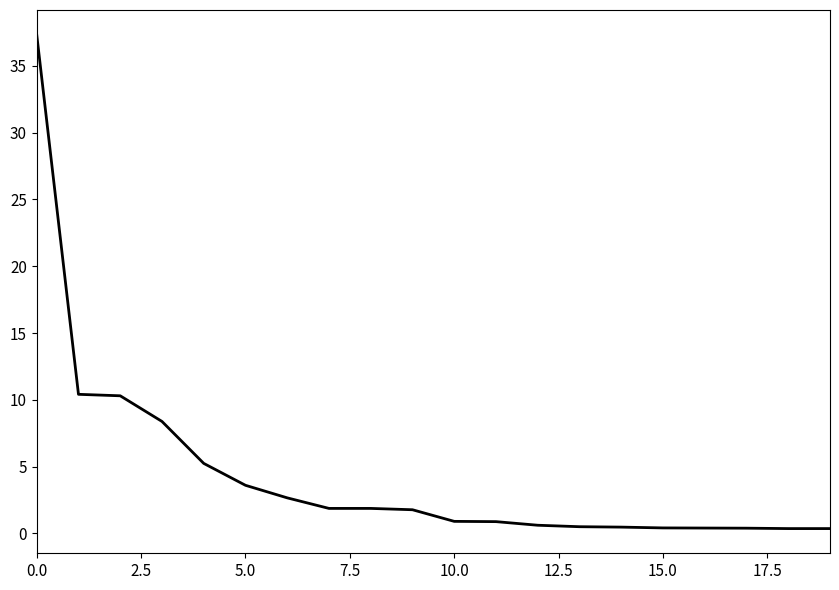

What is the difference between the maximum and minimum values?

37.0